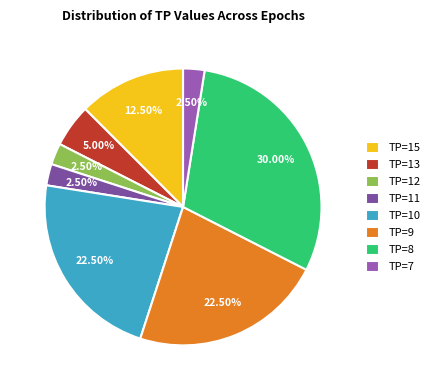

Does any single category account for the majority?

No